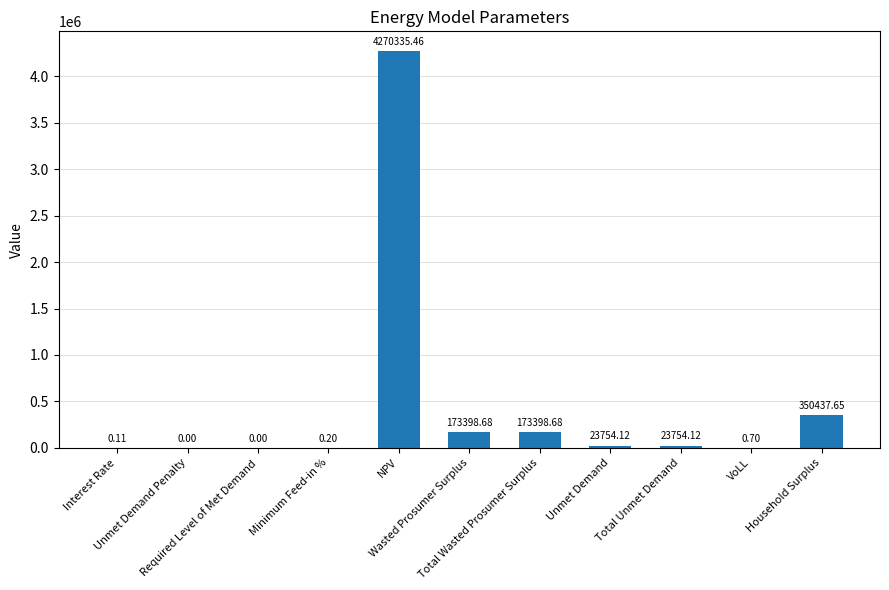

What is the sum of all values?

5015079.7